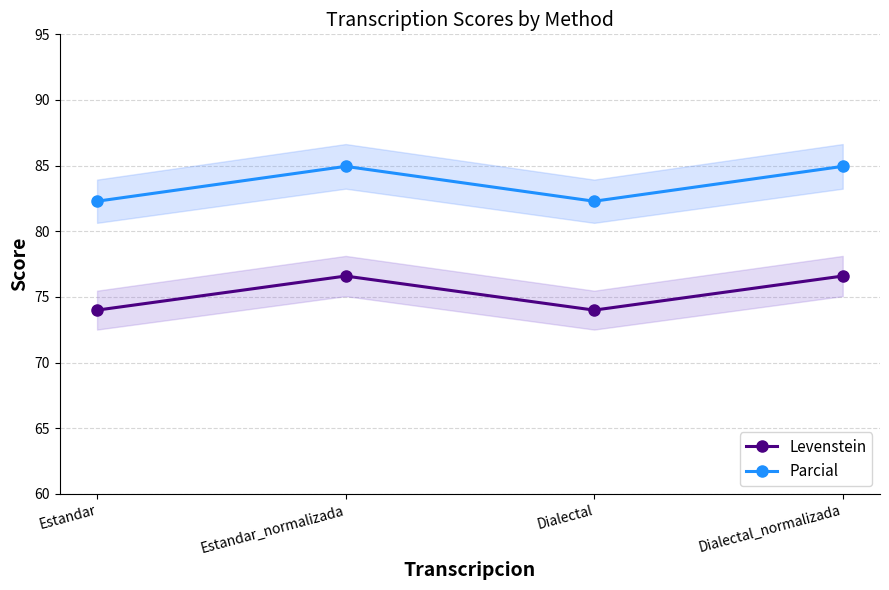

Is the value of Parcial at Dialectal greater than the value of Levenstein at Dialectal_normalizada?

Yes